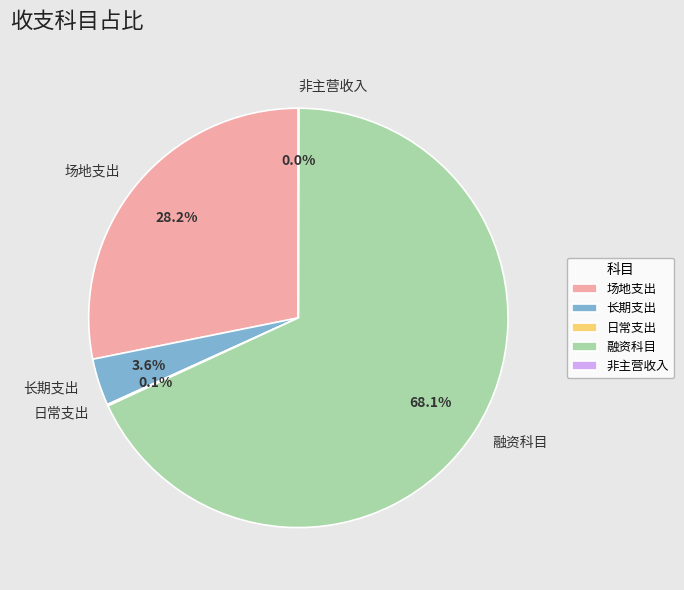

Which category has the biggest portion of the pie?

融资科目